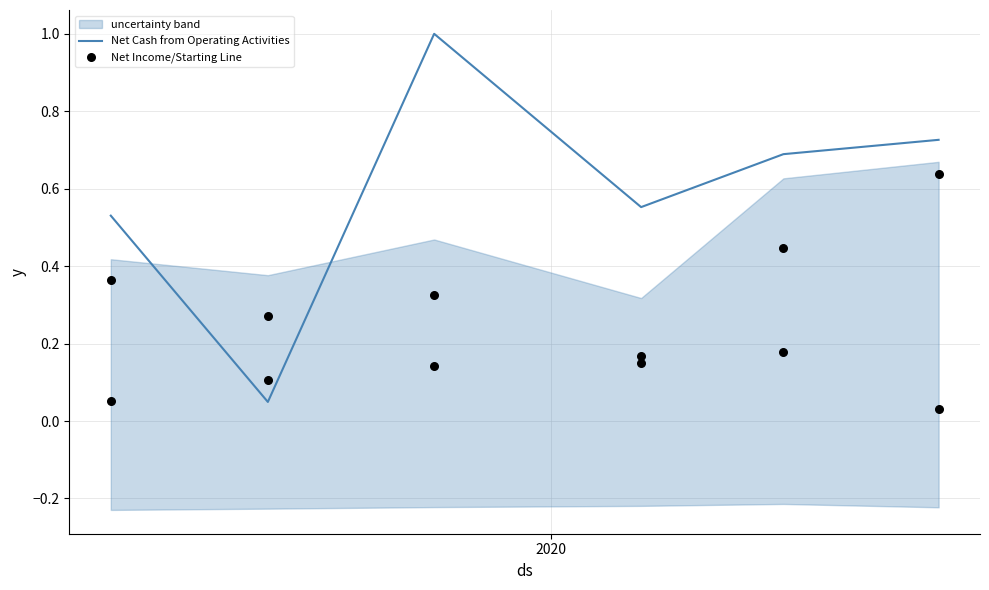

Which series contains the highest Y value?

Net Cash from Operating Activities